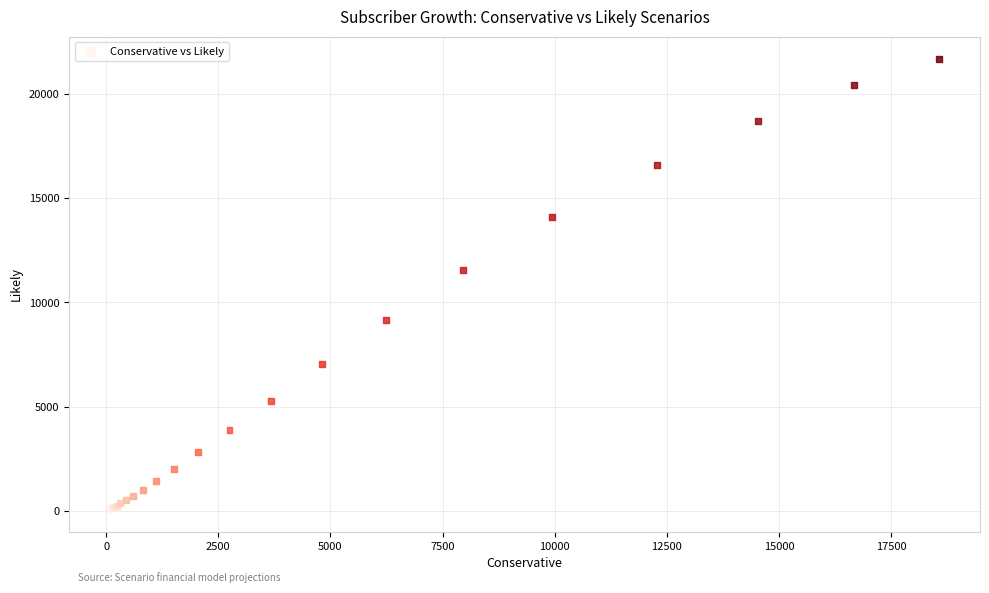

What Y value in the scatter plot is closest to 10880?

11566